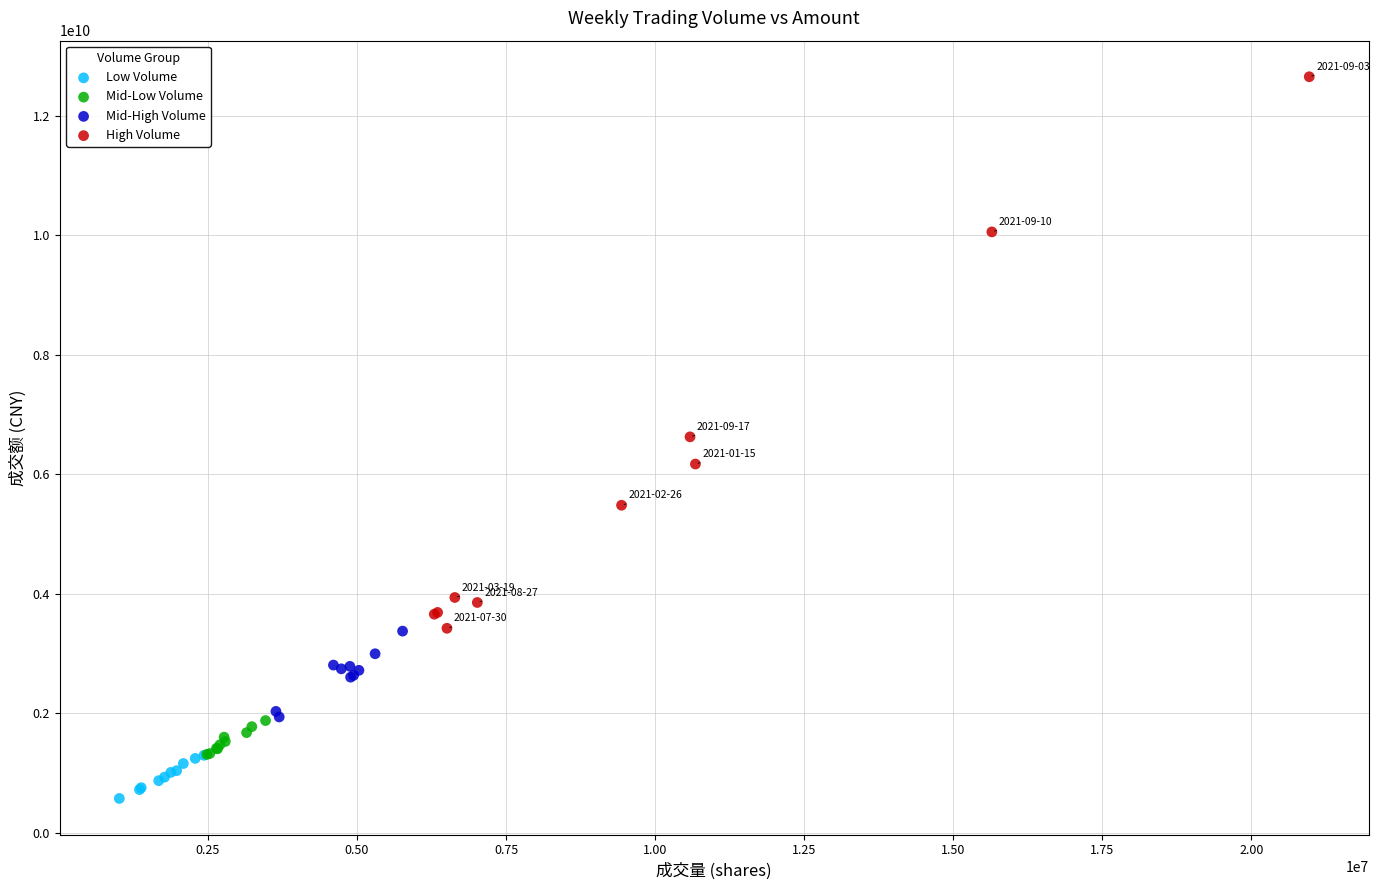

What are all the series names shown in the legend?

Low Volume, Mid-Low Volume, Mid-High Volume, High Volume